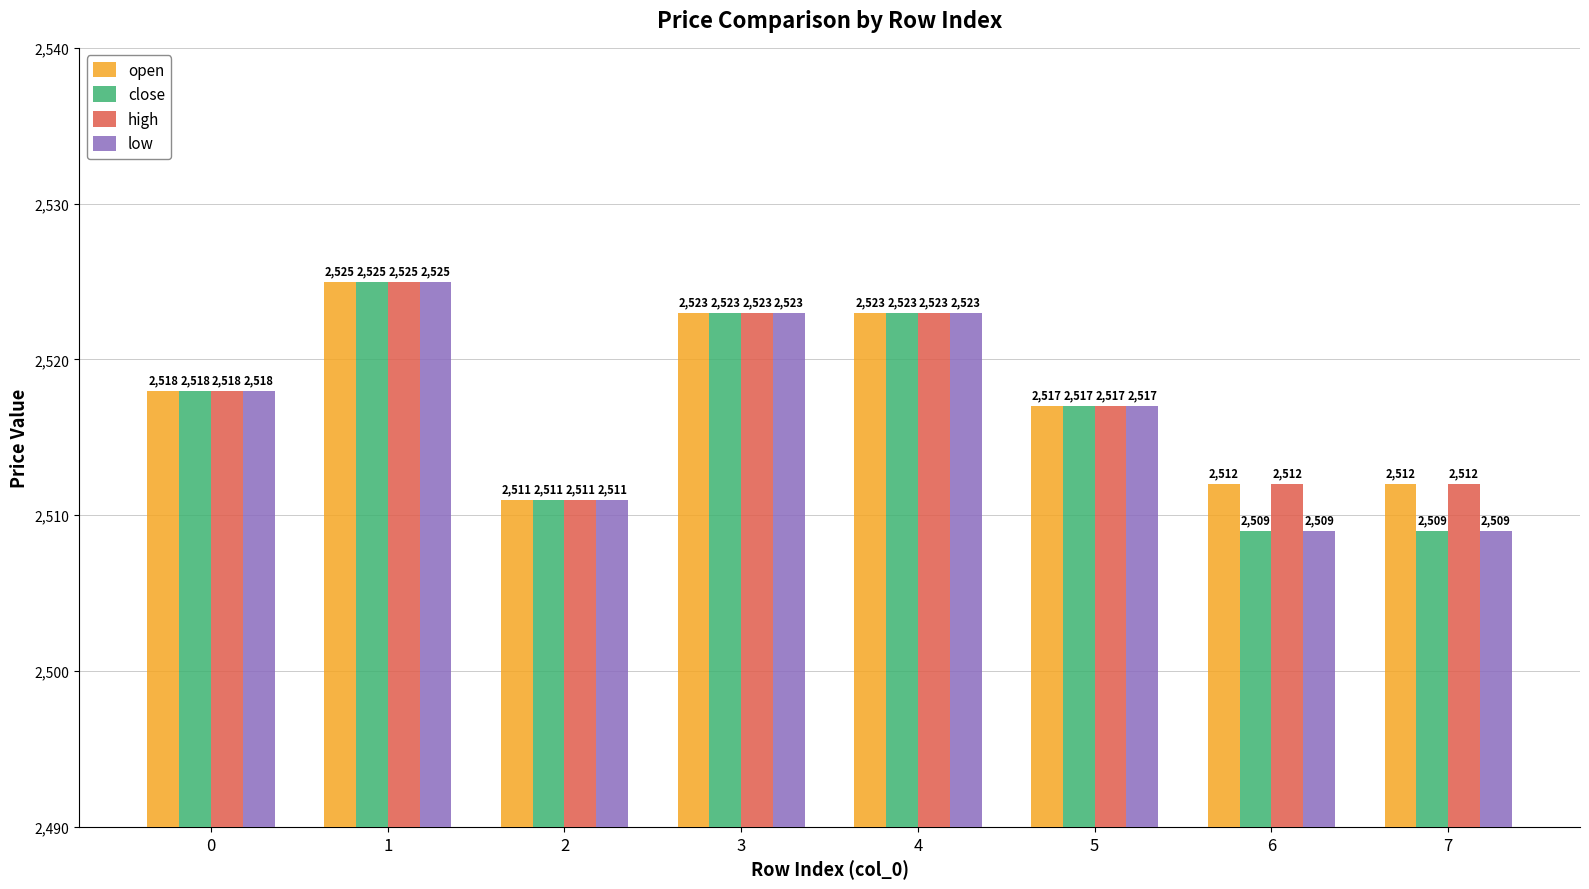

Where is low nearest to the value 2517?

5